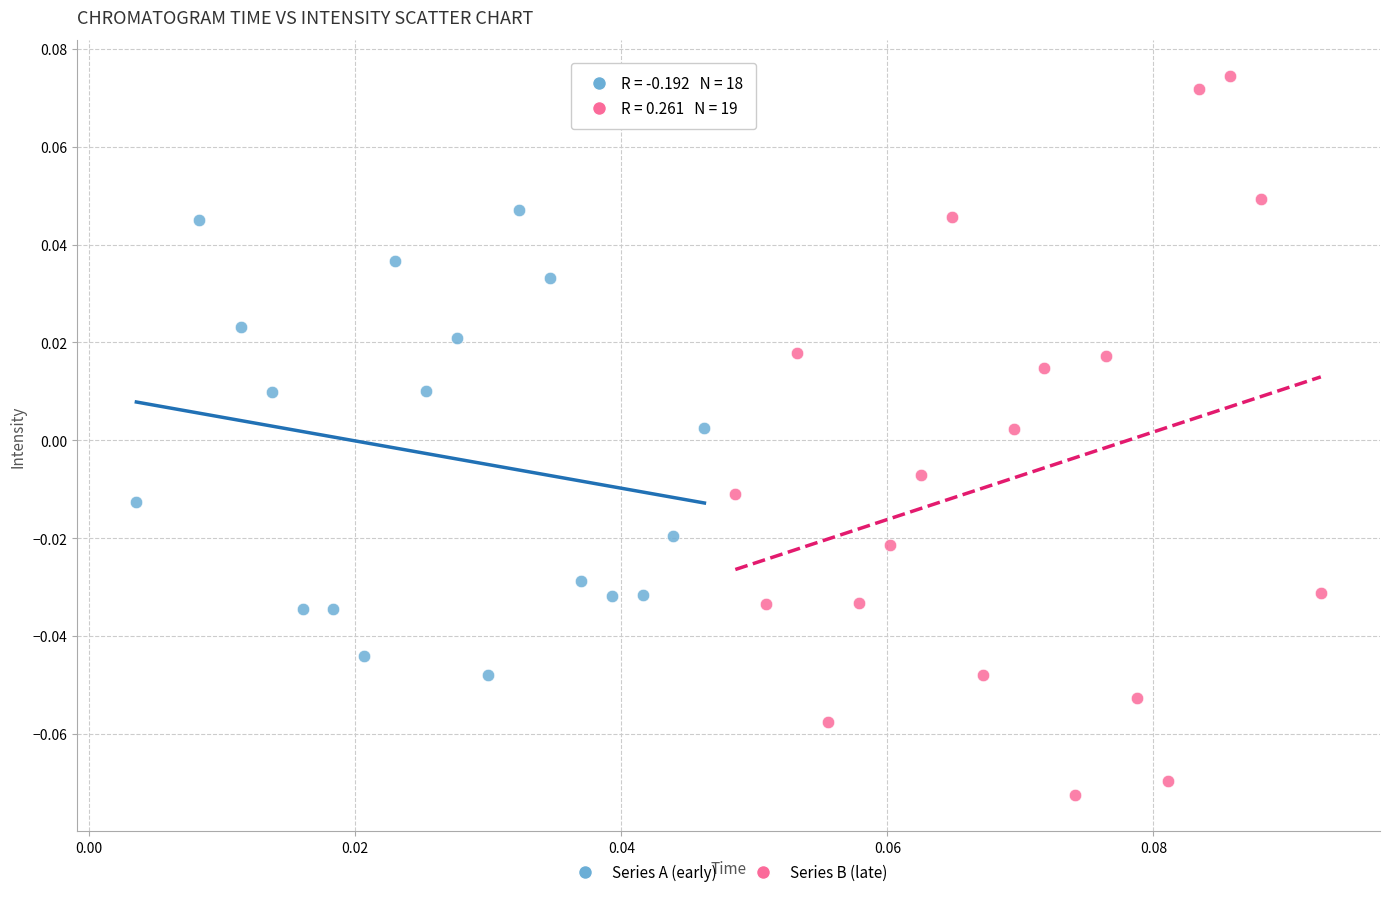

Which series has the widest spread of Y values?

Series B (late)